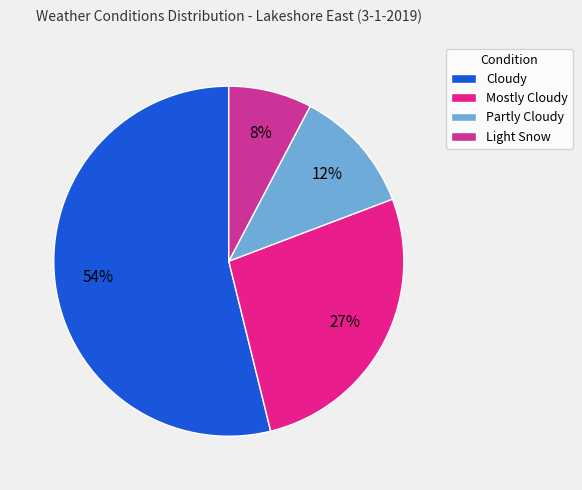

Rank the categories by value from lowest to highest.

Light Snow, Partly Cloudy, Mostly Cloudy, Cloudy